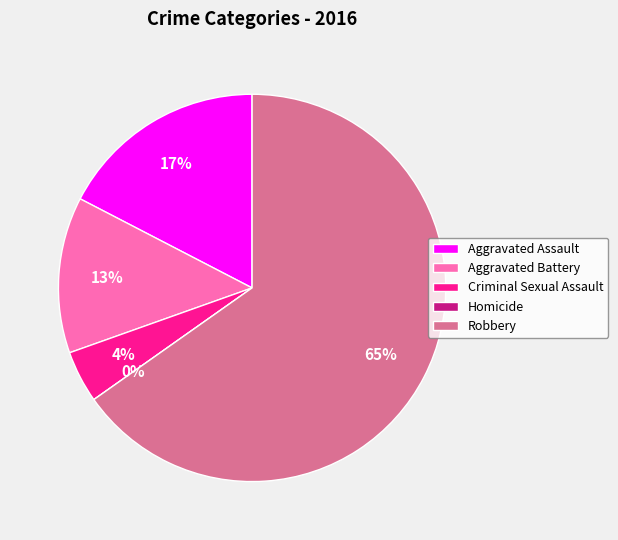

To the nearest percent, what is the difference between the largest and smallest slice percentages?

65%